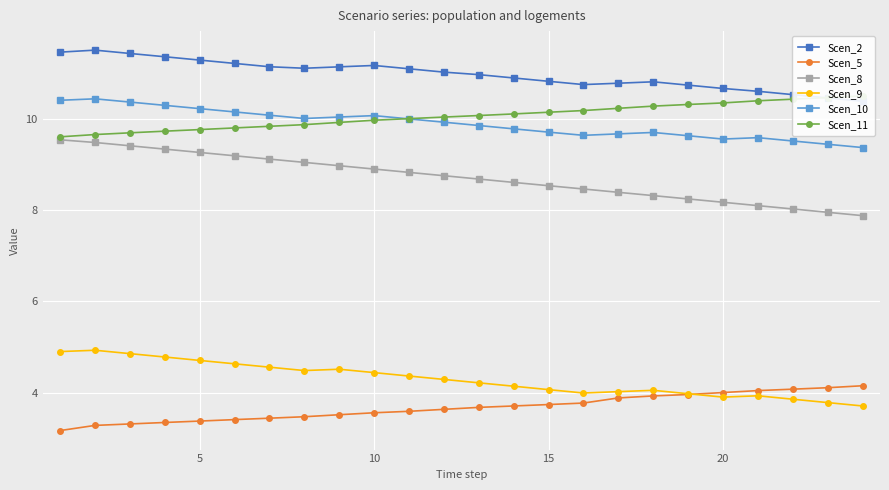

What is the maximum value for Scen_9?

4.9